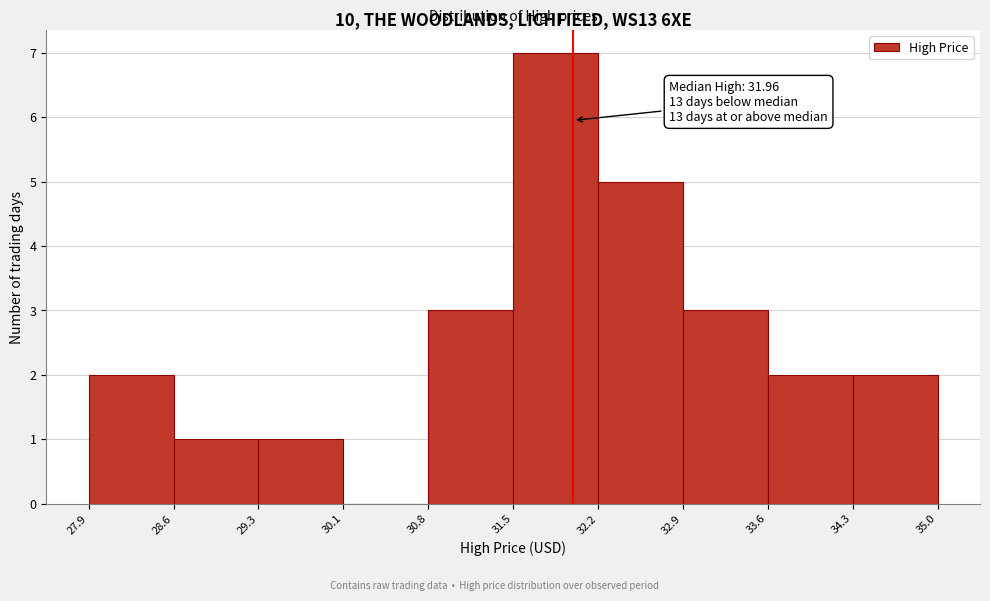

Which range on the x-axis has the tallest bar?

31.5 to 32.2